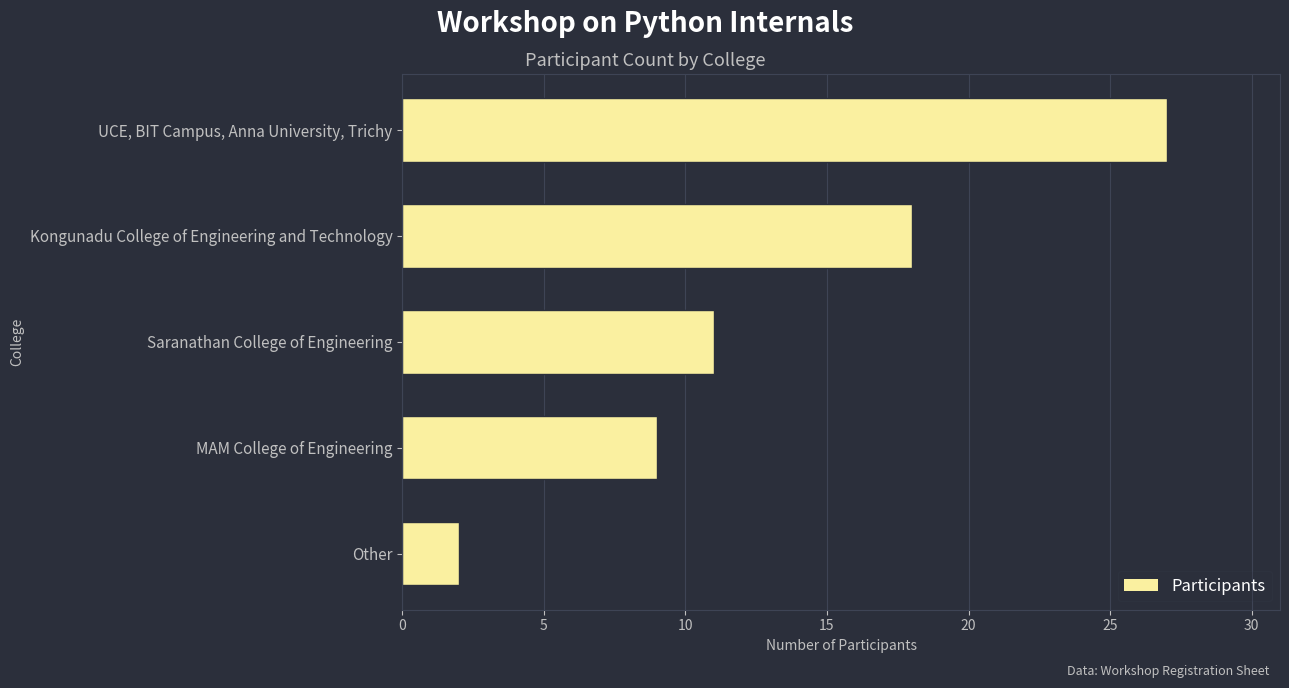

Rank the categories by value from lowest to highest.

Other, MAM College of Engineering, Saranathan College of Engineering, Kongunadu College of Engineering and Technology, UCE, BIT Campus, Anna University, Trichy